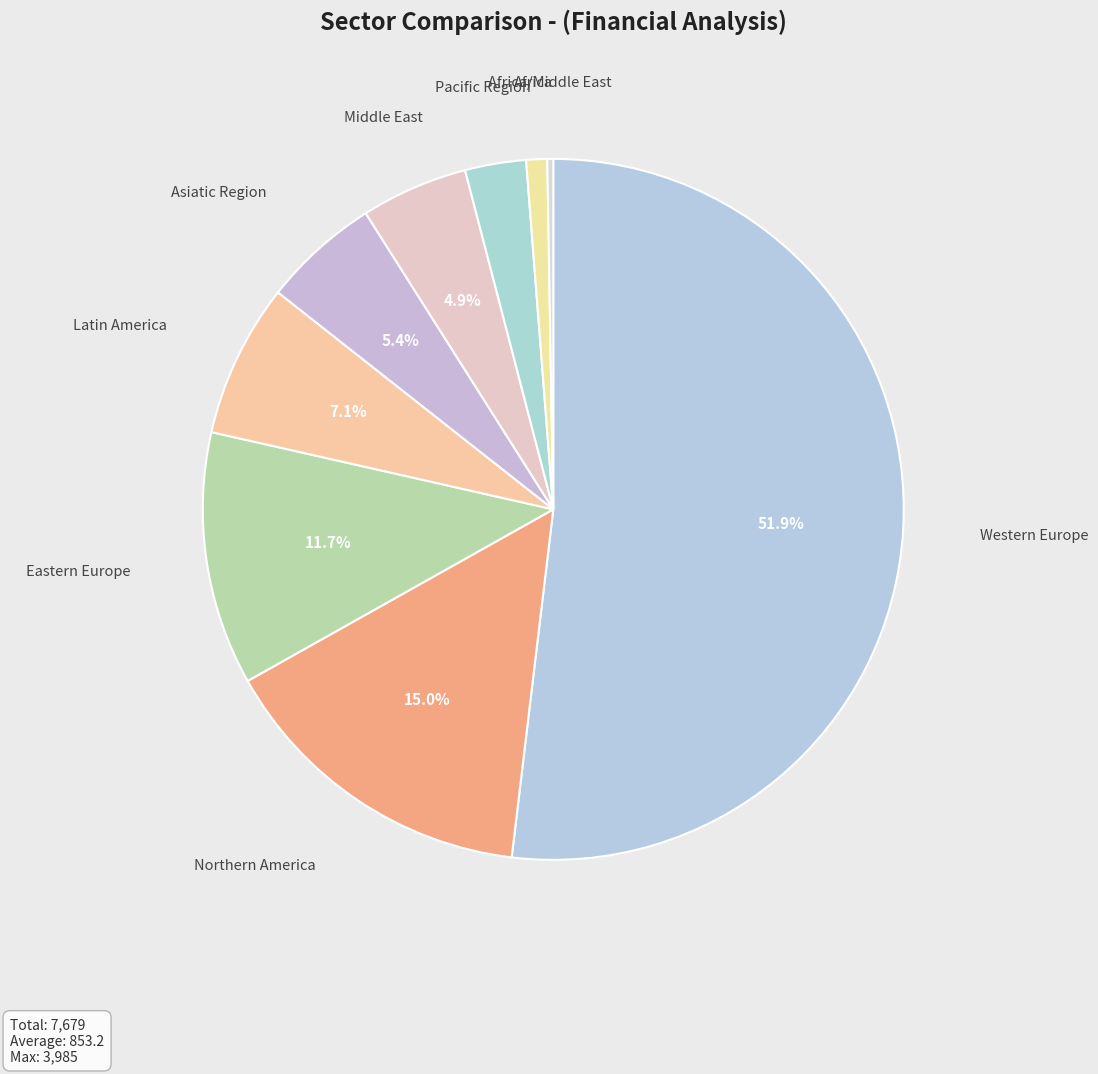

Which slice is the largest?

Western Europe